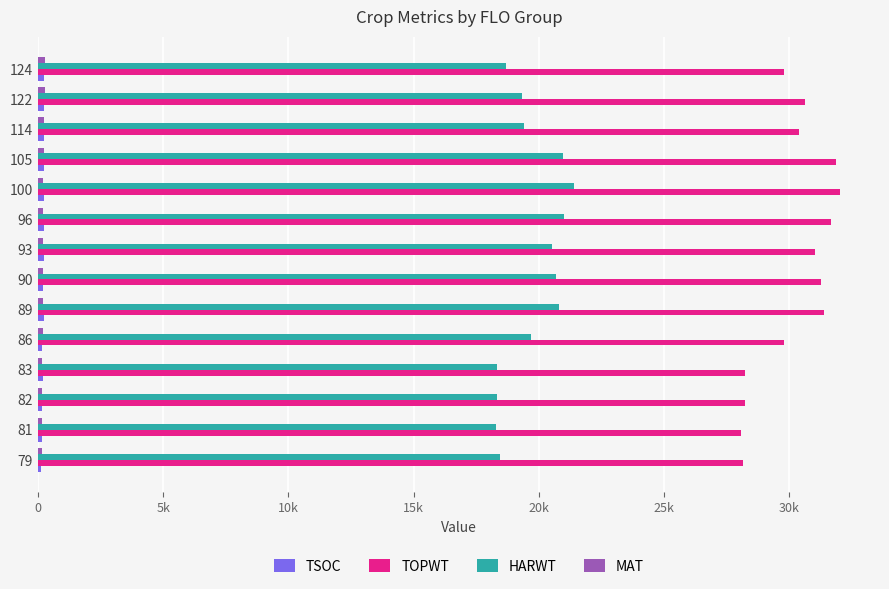

How many groups of bars are there?

14